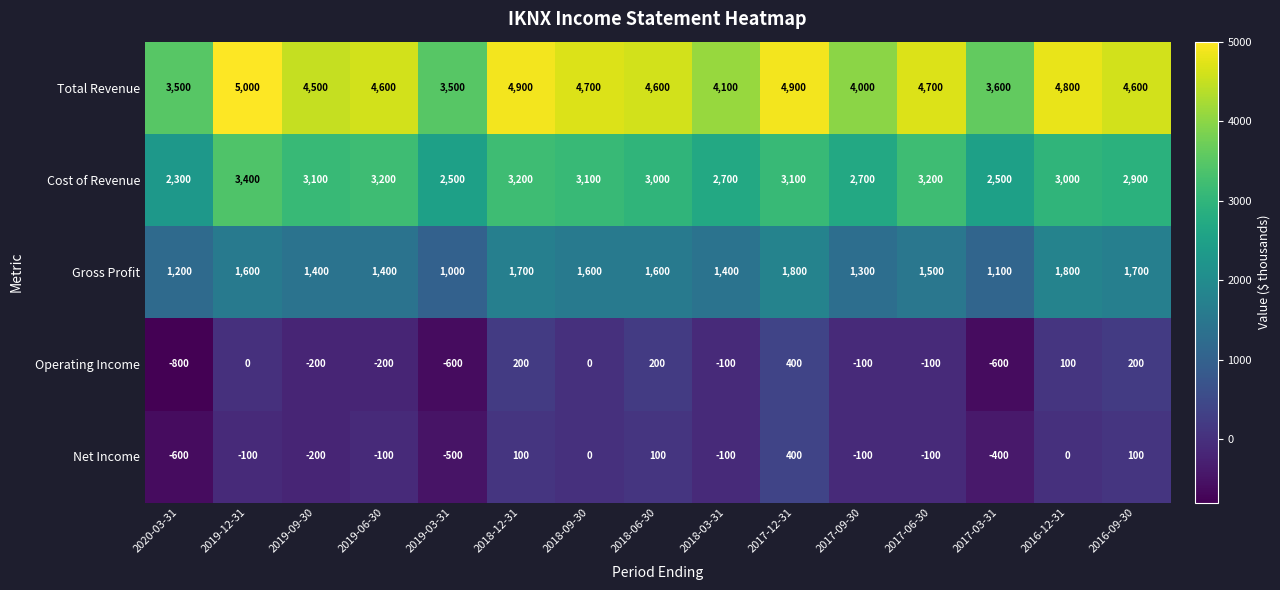

How many Net Income values are between -200 and 100?

11